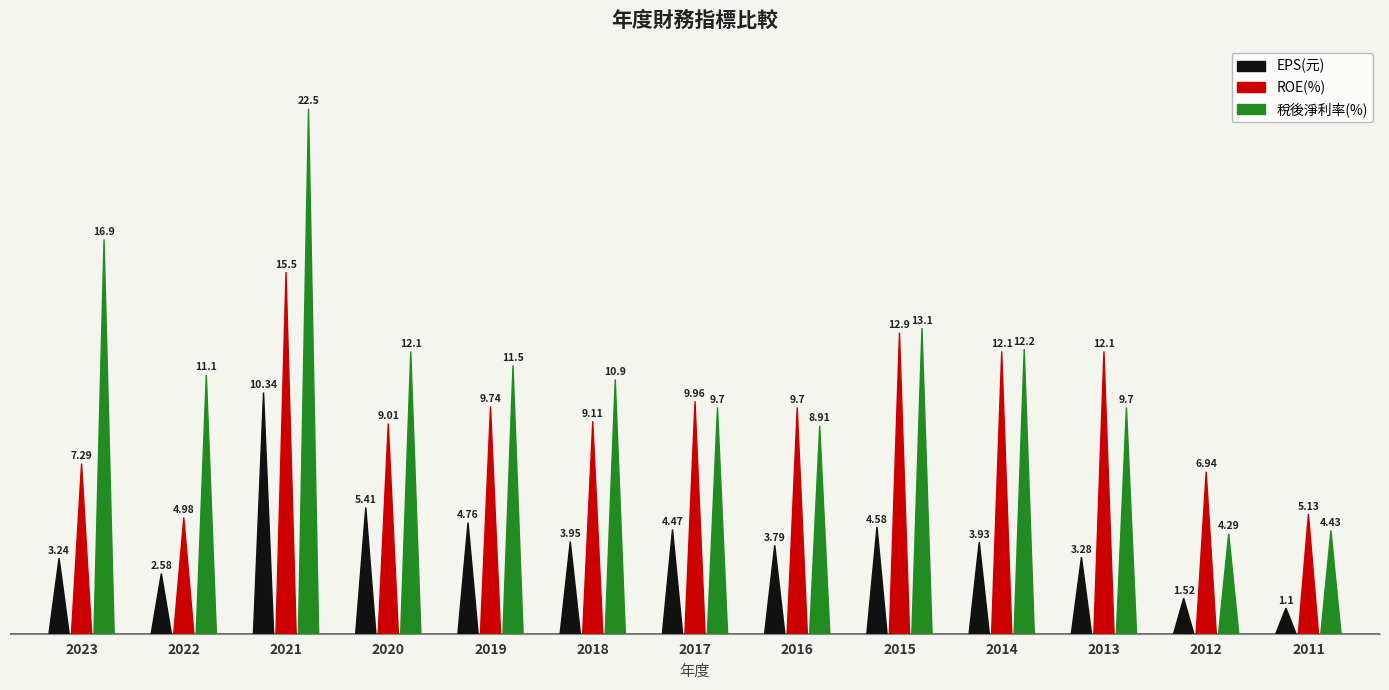

Read the 稅後淨利率(%) value at 2011.

4.4